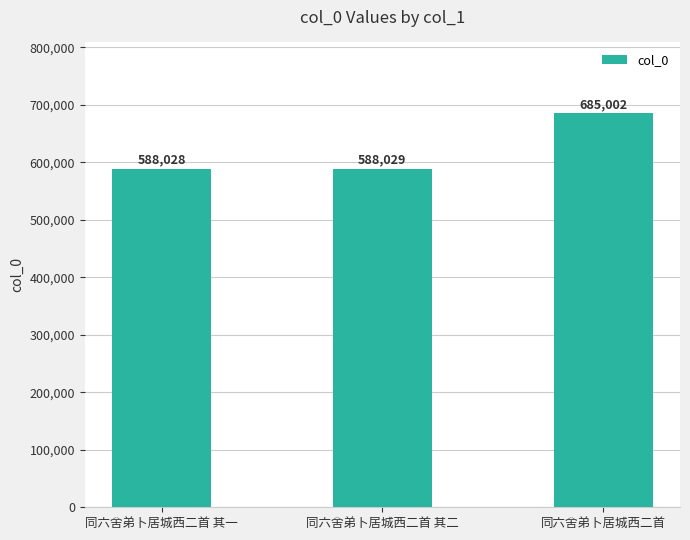

Which label corresponds to the largest value in the chart?

同六舍弟卜居城西二首